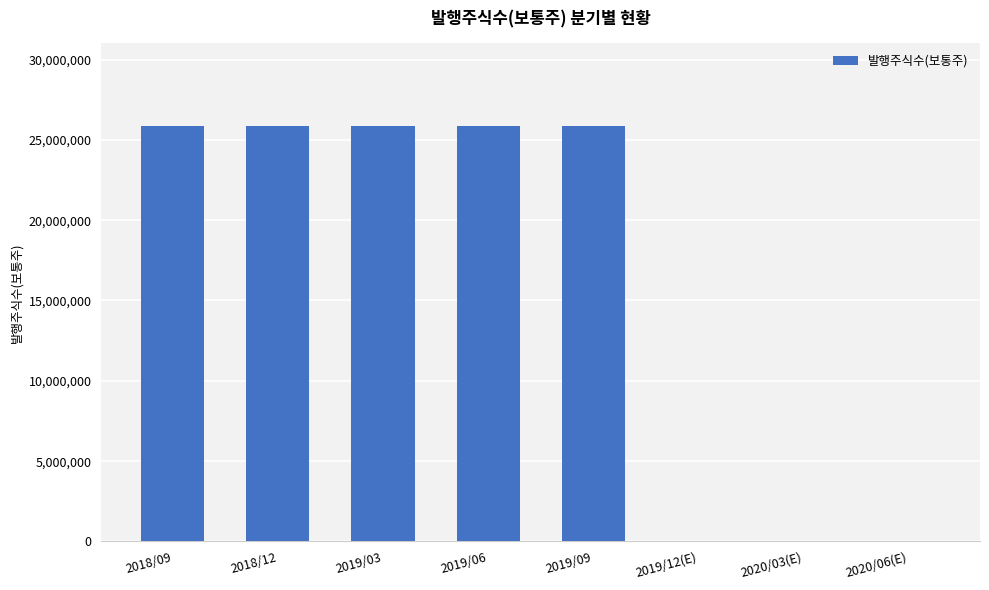

What is the ratio of the value at 2019/03 to the value at 2019/09?

1.0